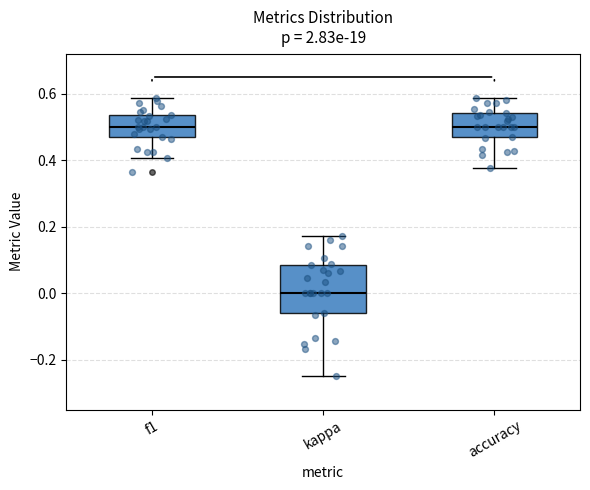

Which box is the tallest, from its lower edge to its upper edge?

kappa